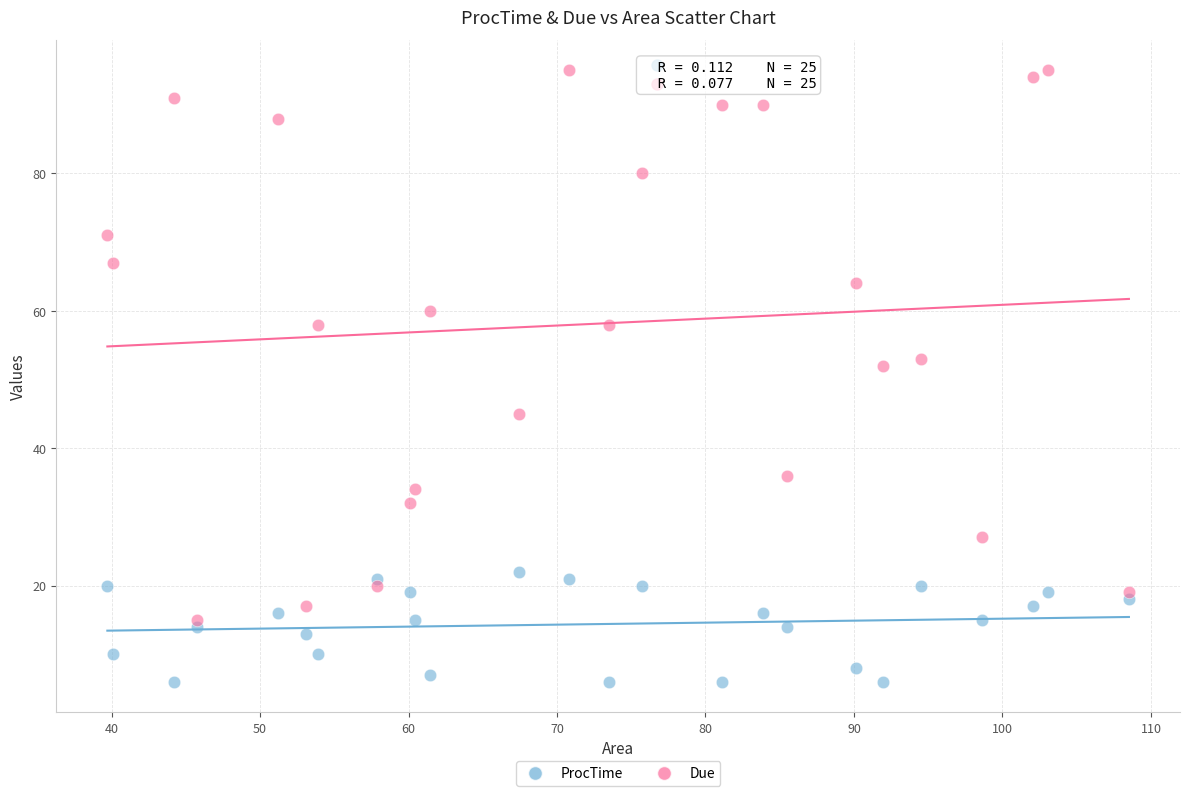

Which series reaches the maximum Y coordinate?

Due